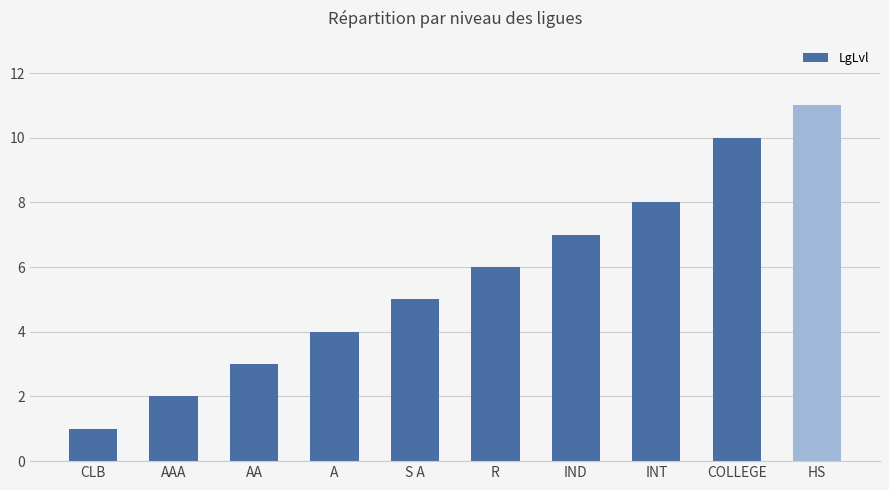

Rank the categories by value from highest to lowest.

HS, COLLEGE, INT, IND, R, S A, A, AA, AAA, CLB